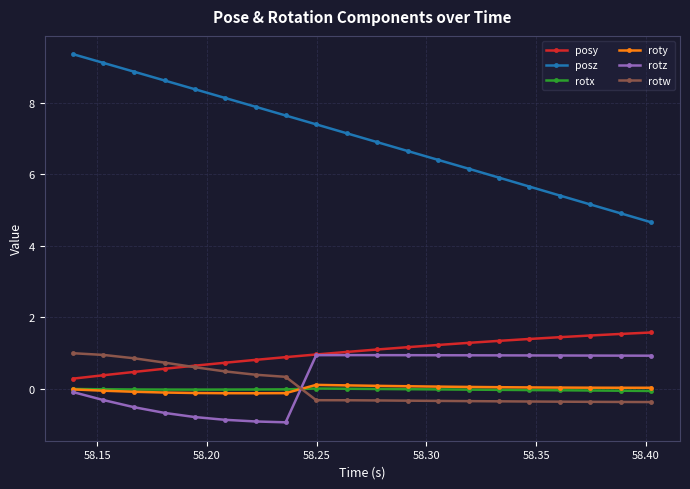

True or false: posz has more than 0 points higher than both neighbors.

False